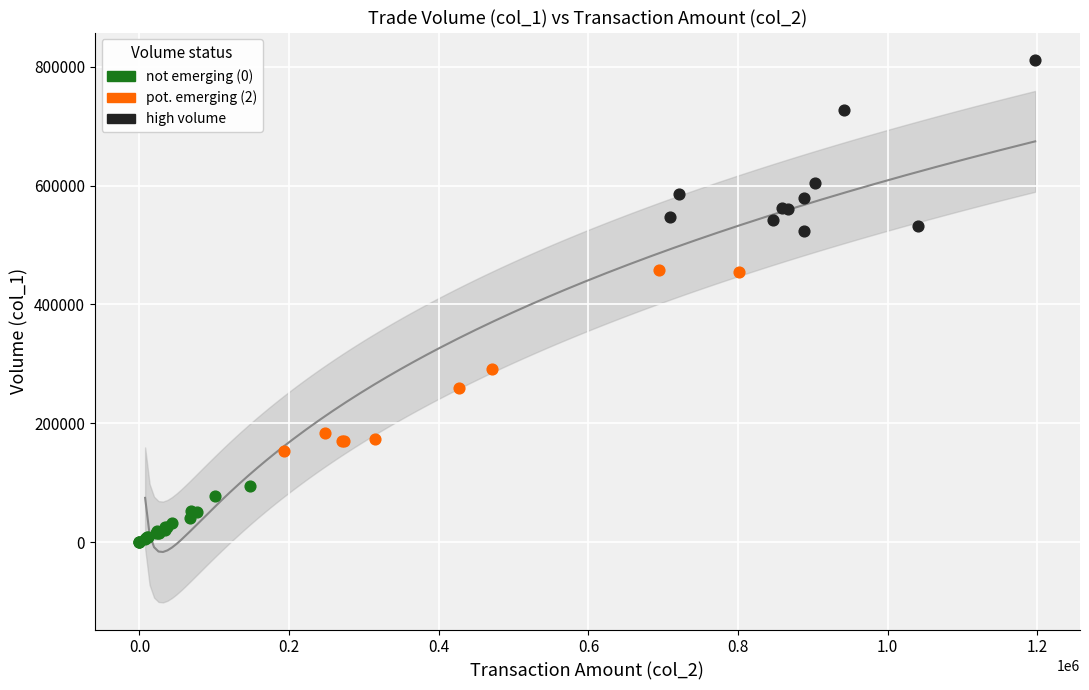

Which series contains the highest Y value?

high volume